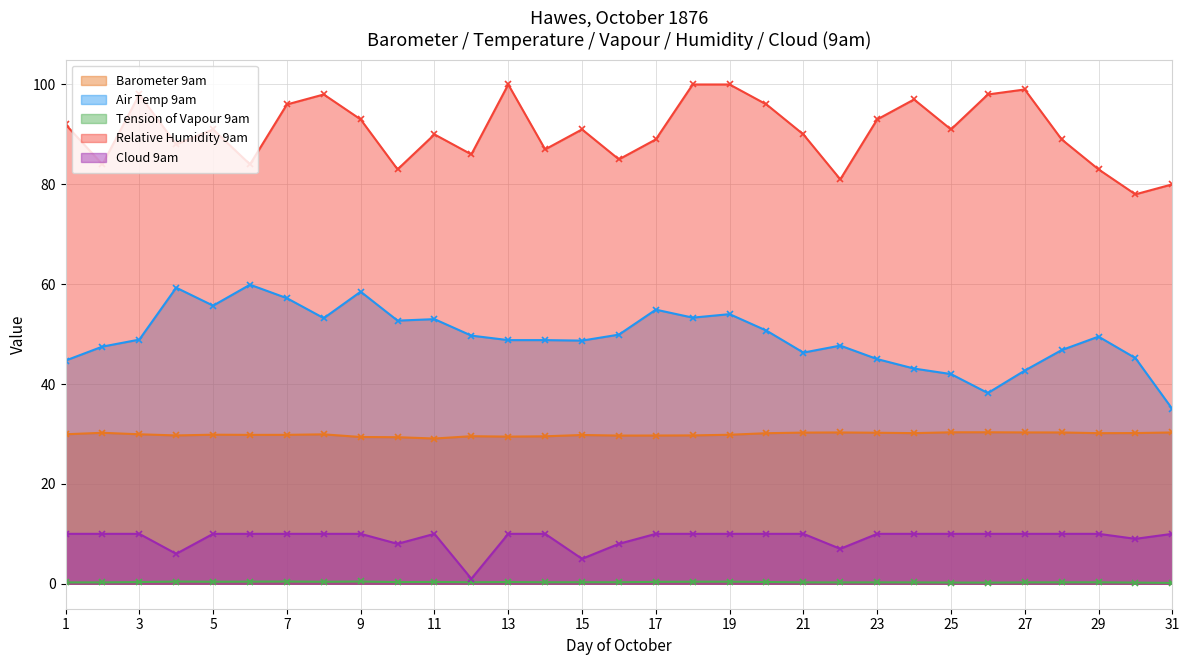

How many data points in Cloud 9am are less than 10?

7